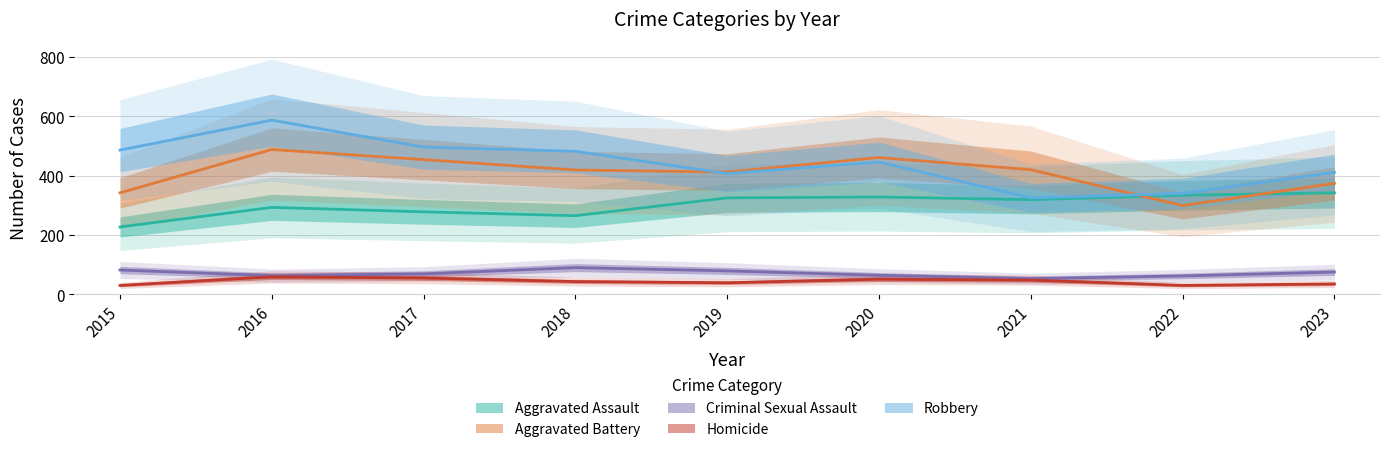

How many data points in Aggravated Assault are above 319?

4